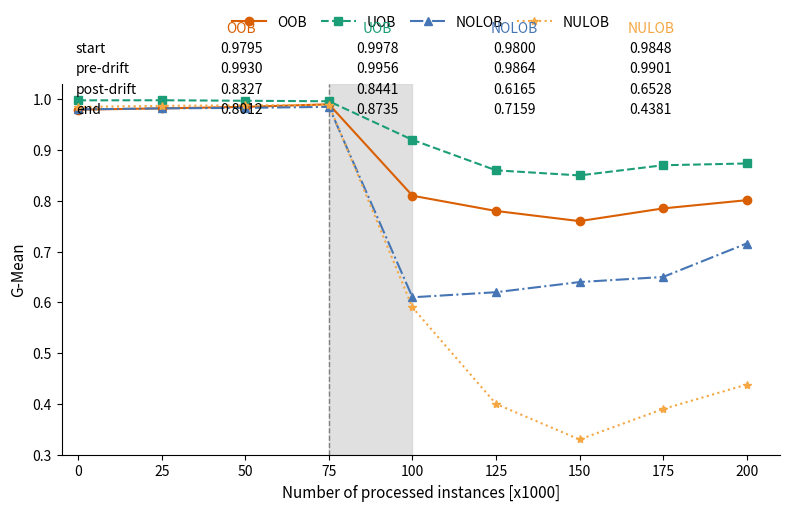

What is the total value across all series at 100?

2.9